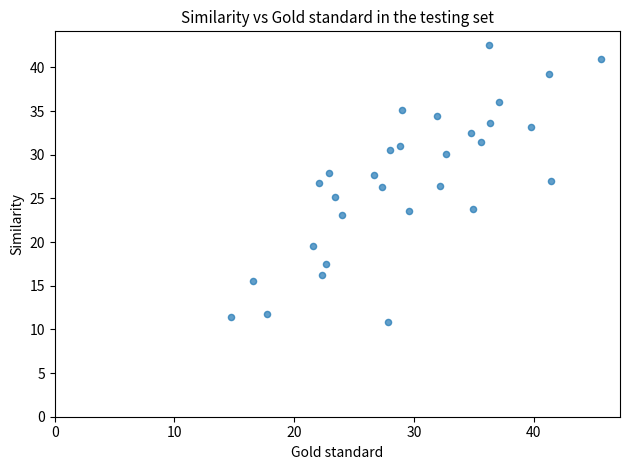

What is the range of X values (max minus min)?

31.0